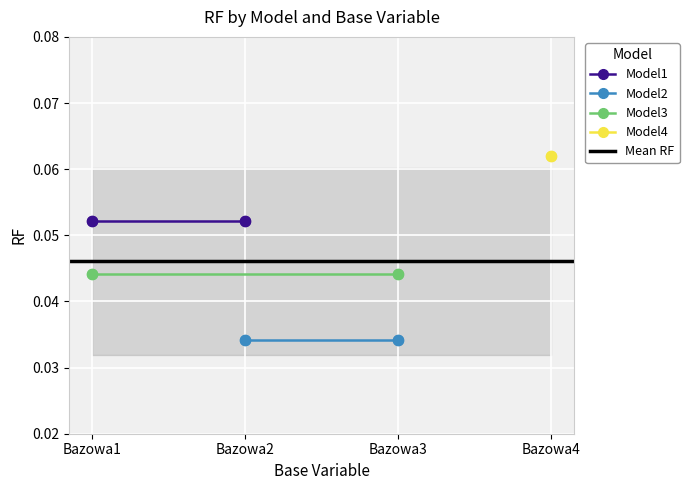

Which series has the largest total across all categories?

Model1